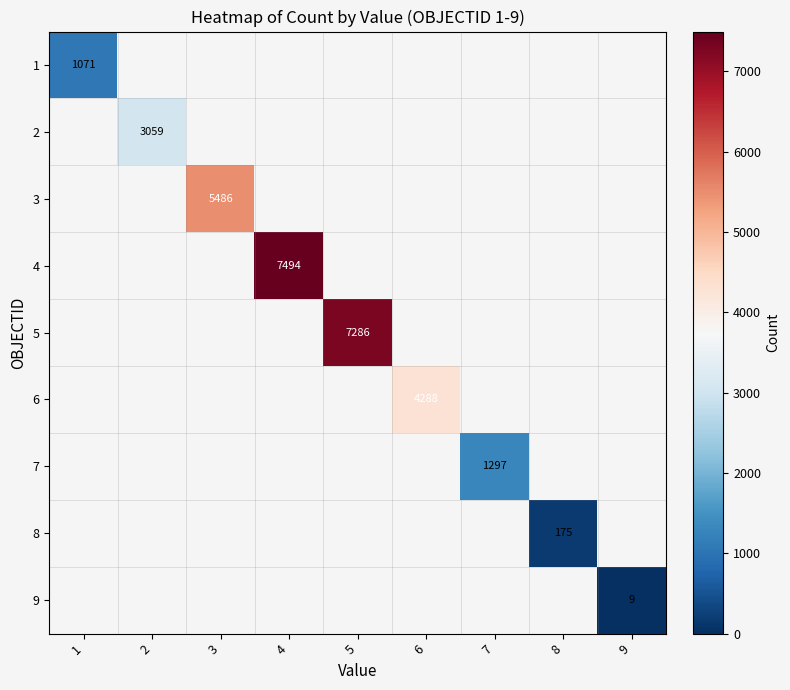

The 1 series shows 1071 at 1. True or false?

True